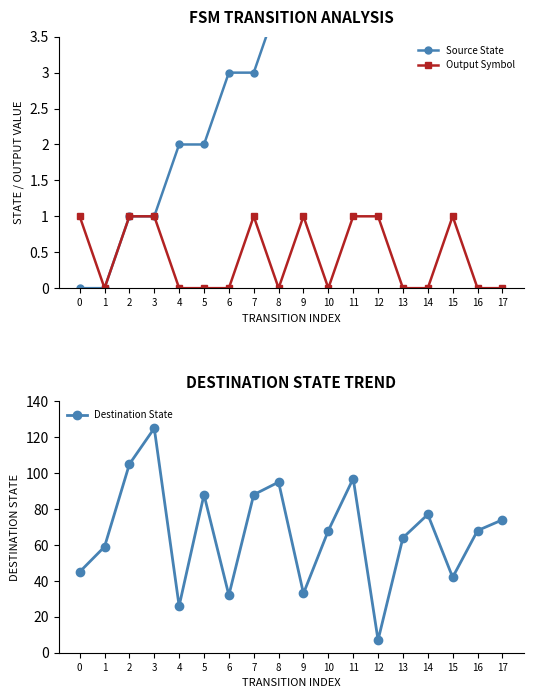

At how many categories does at least one series exceed 78?

6